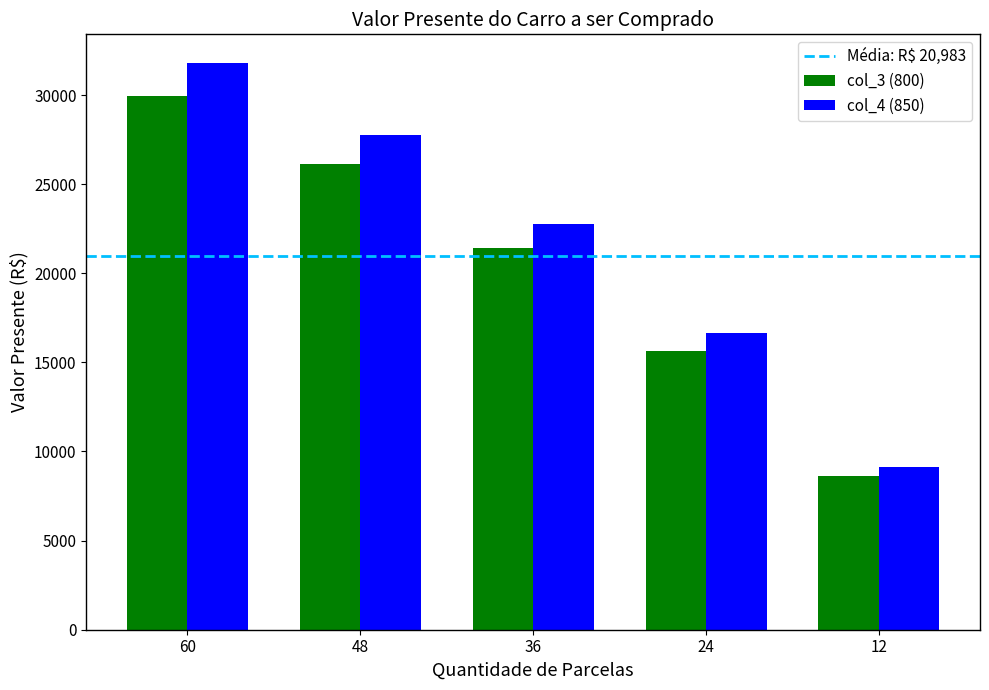

Is the value of col_4 (850) at 24 greater than the value of col_3 (800) at 60?

No